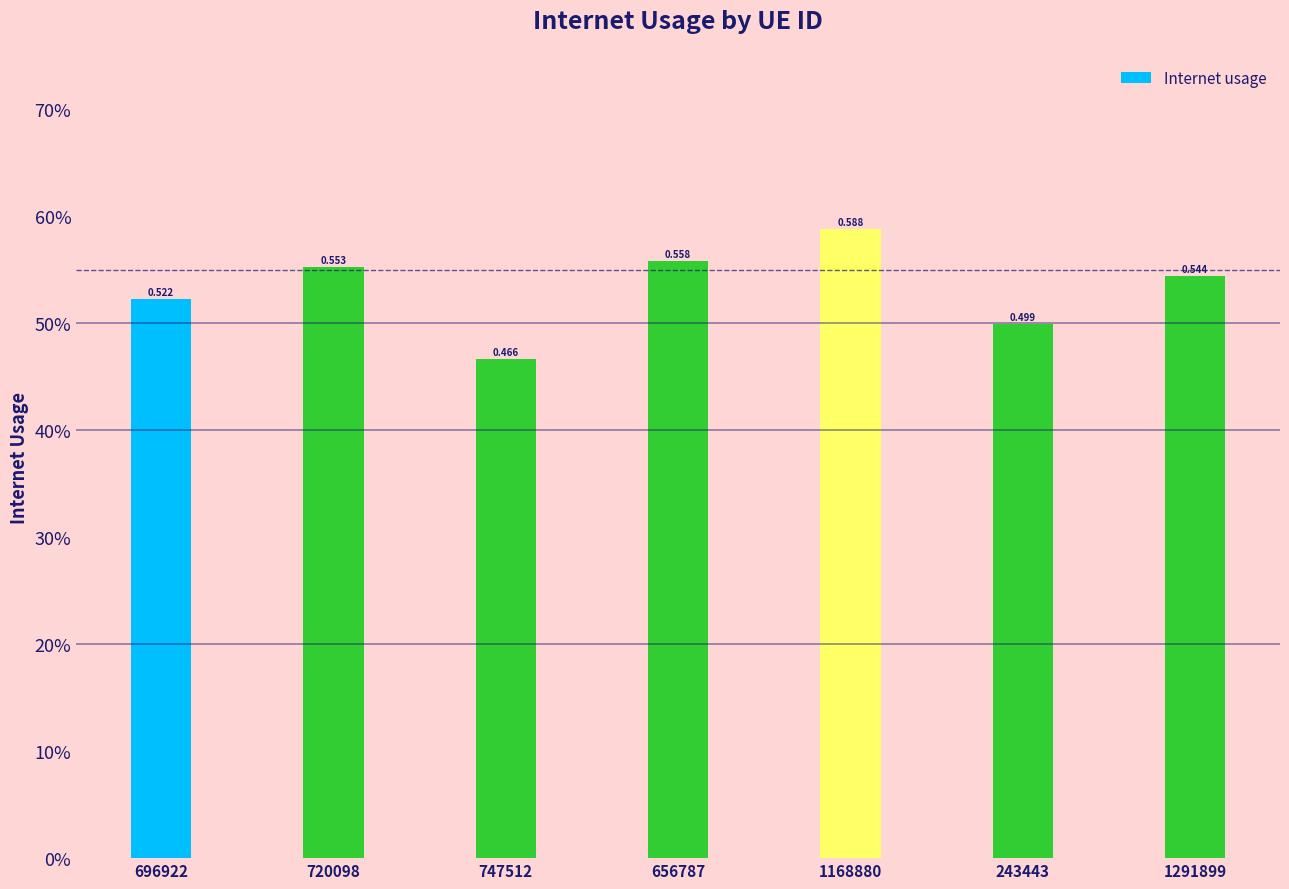

What is the difference between the maximum and minimum values?

0.1